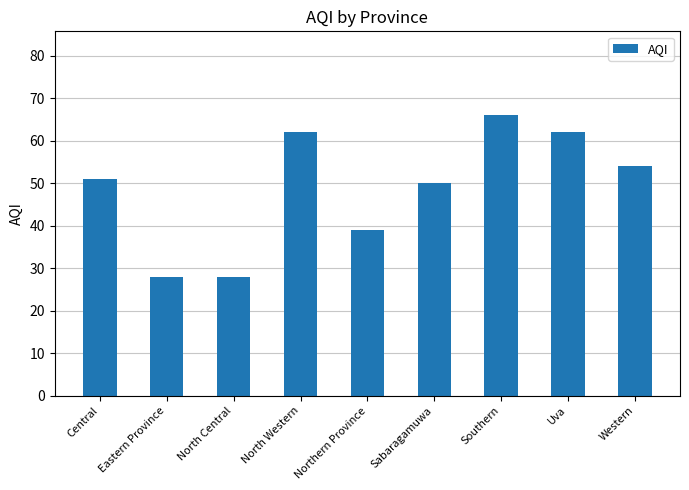

Read the value at North Central.

28